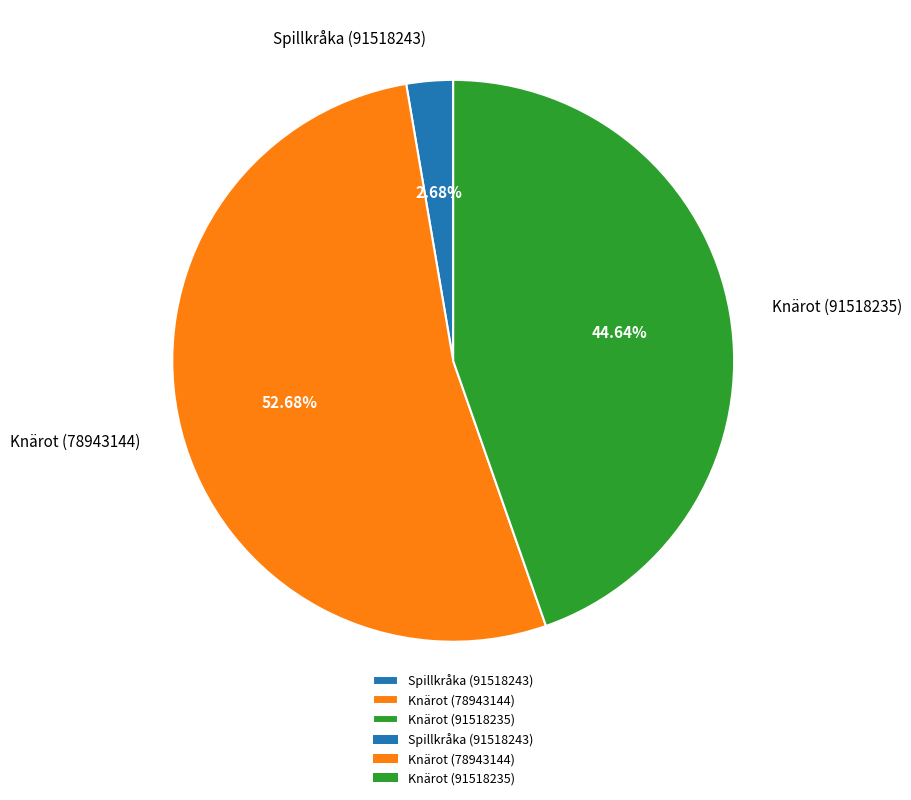

True or false: Spillkråka (91518243) accounts for 3% of the total.

True